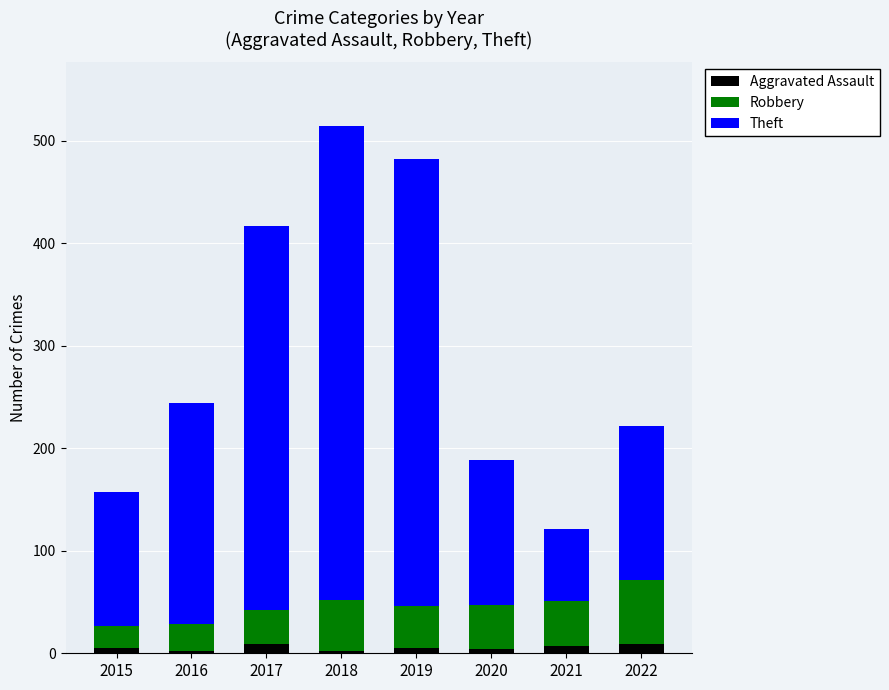

True or false: Aggravated Assault has a value of 9 at 2017.

True